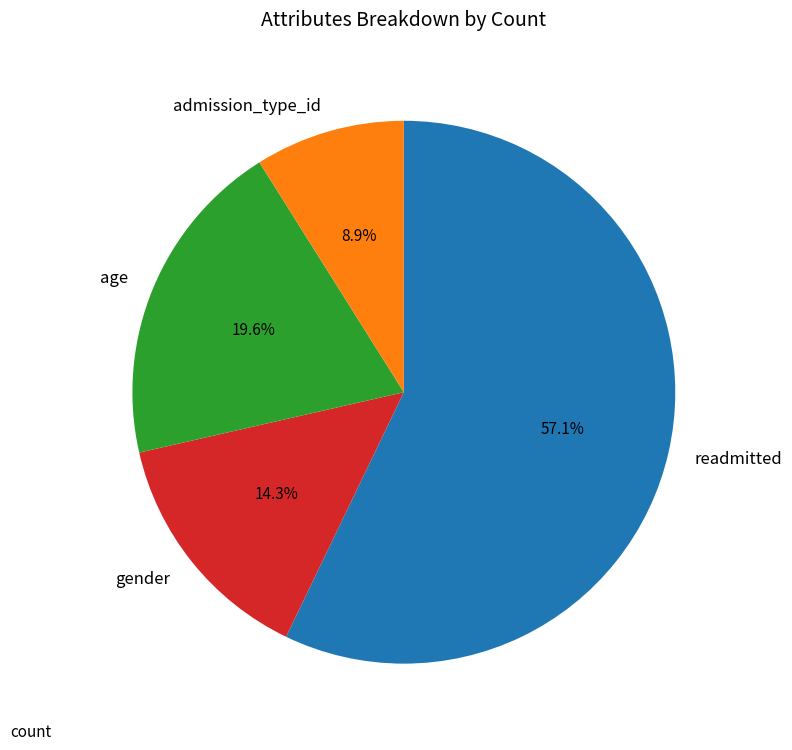

To the nearest percent, what is the average slice percentage?

25%